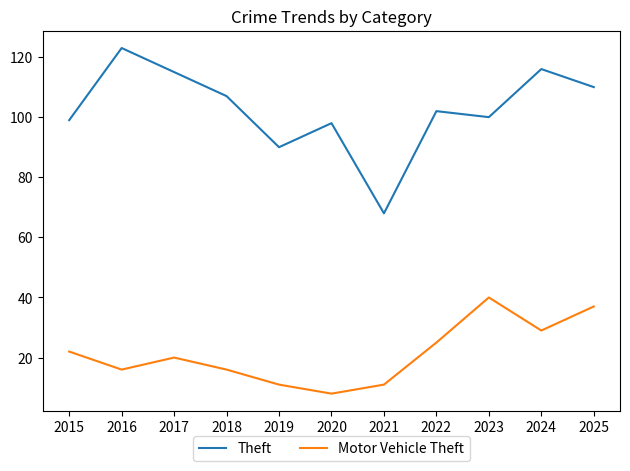

Which series has the largest range (max minus min)?

Theft